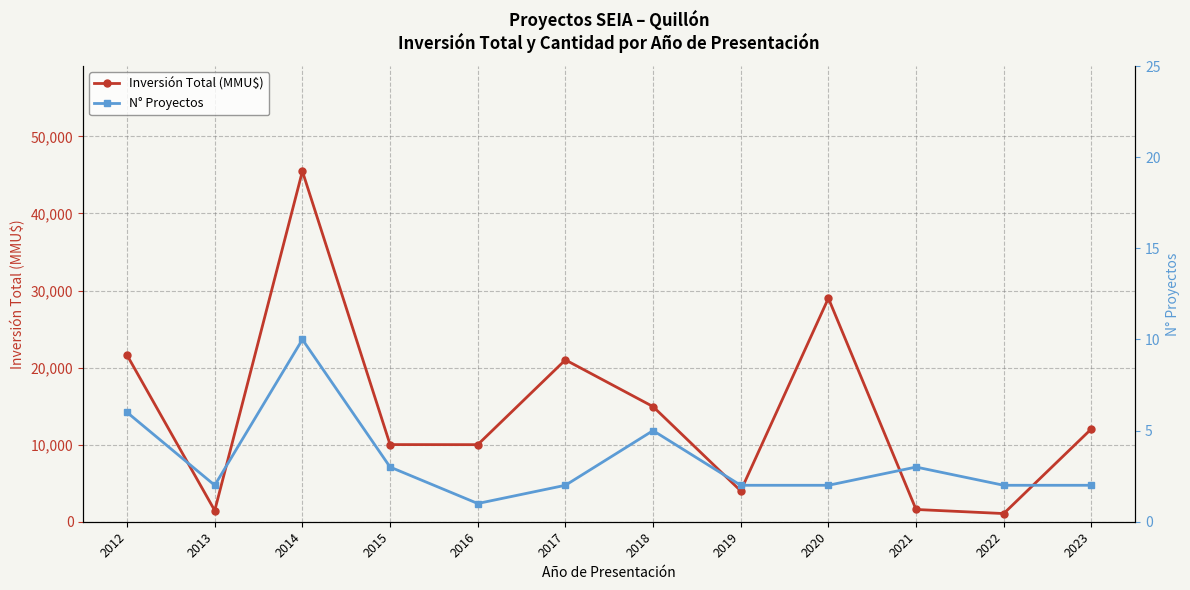

The N° Proyectos series shows 1 at 2019. True or false?

False